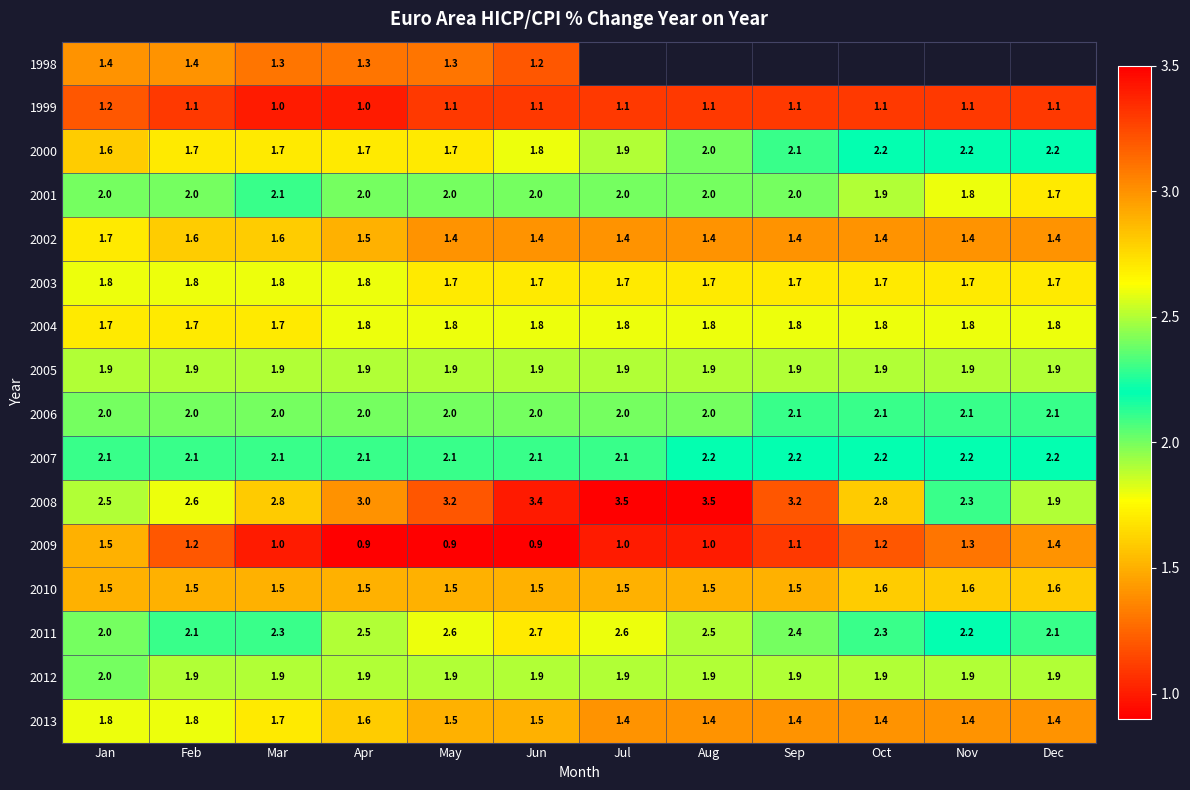

What is the sum of the 2008 values at May and Apr?

6.2